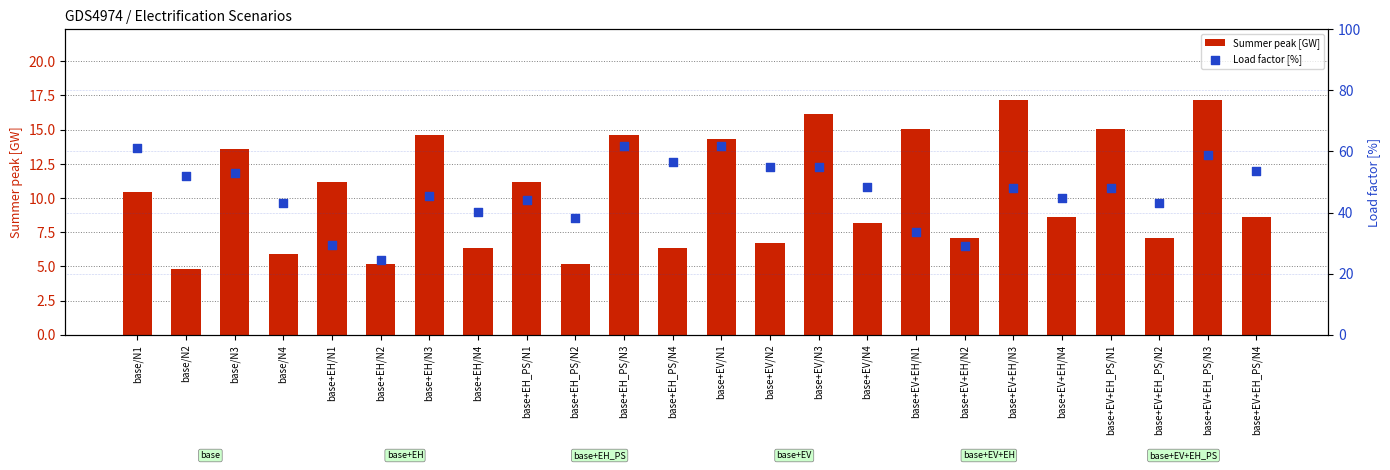

Is the value of Load factor [%] at base+EV+EH/N4 greater than the value of Summer peak [GW] at base+EV+EH_PS/N1?

Yes